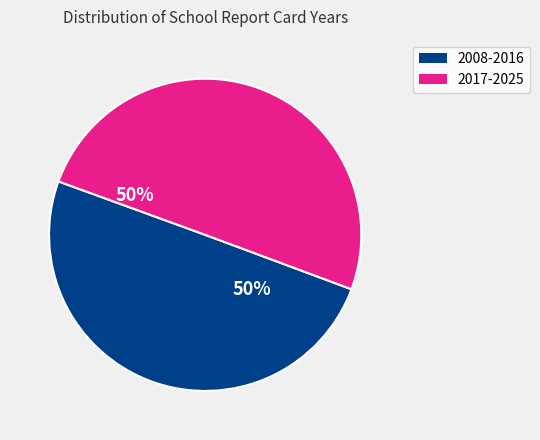

To the nearest percent, what is the average slice percentage?

50%